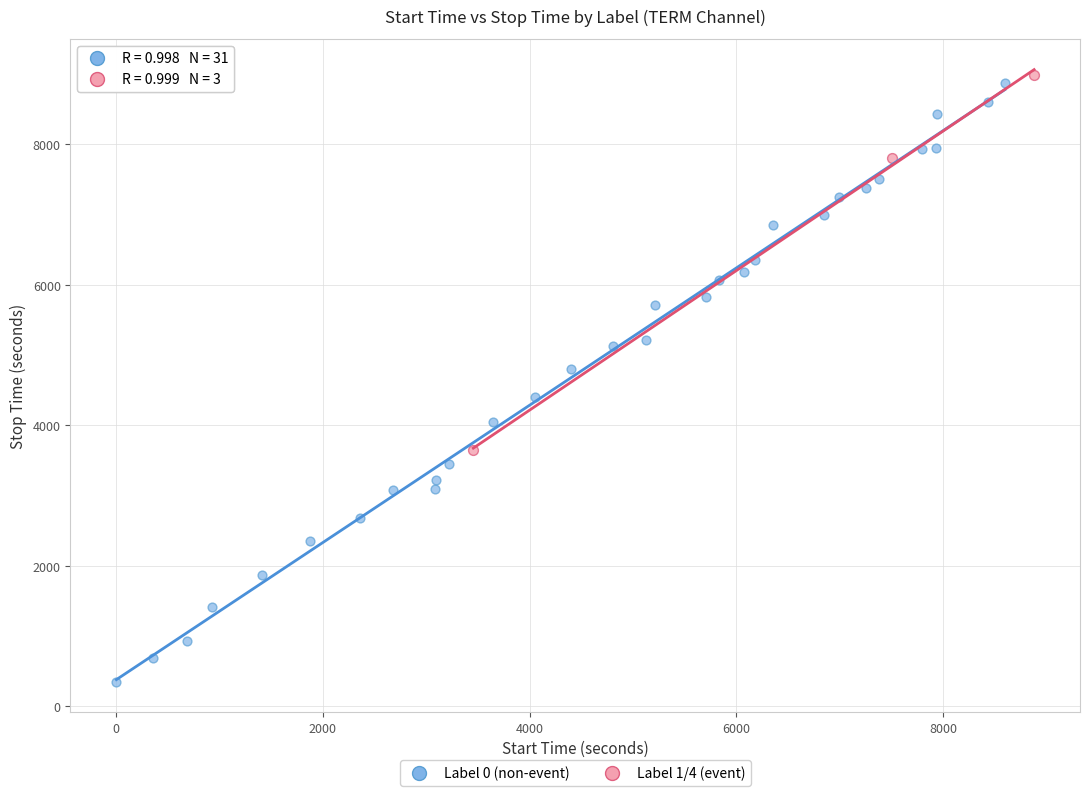

Which series has the widest spread of Y values?

Label 0 (non-event)